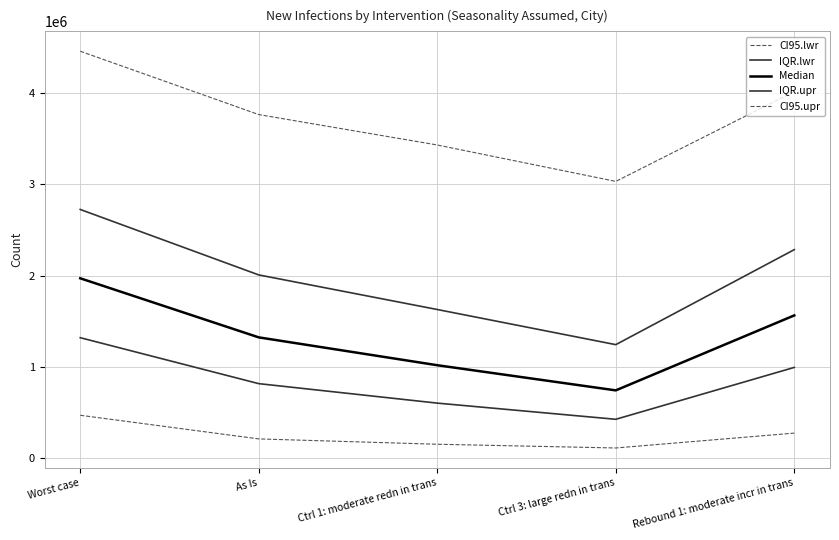

Does the chart have visible grid lines?

Yes